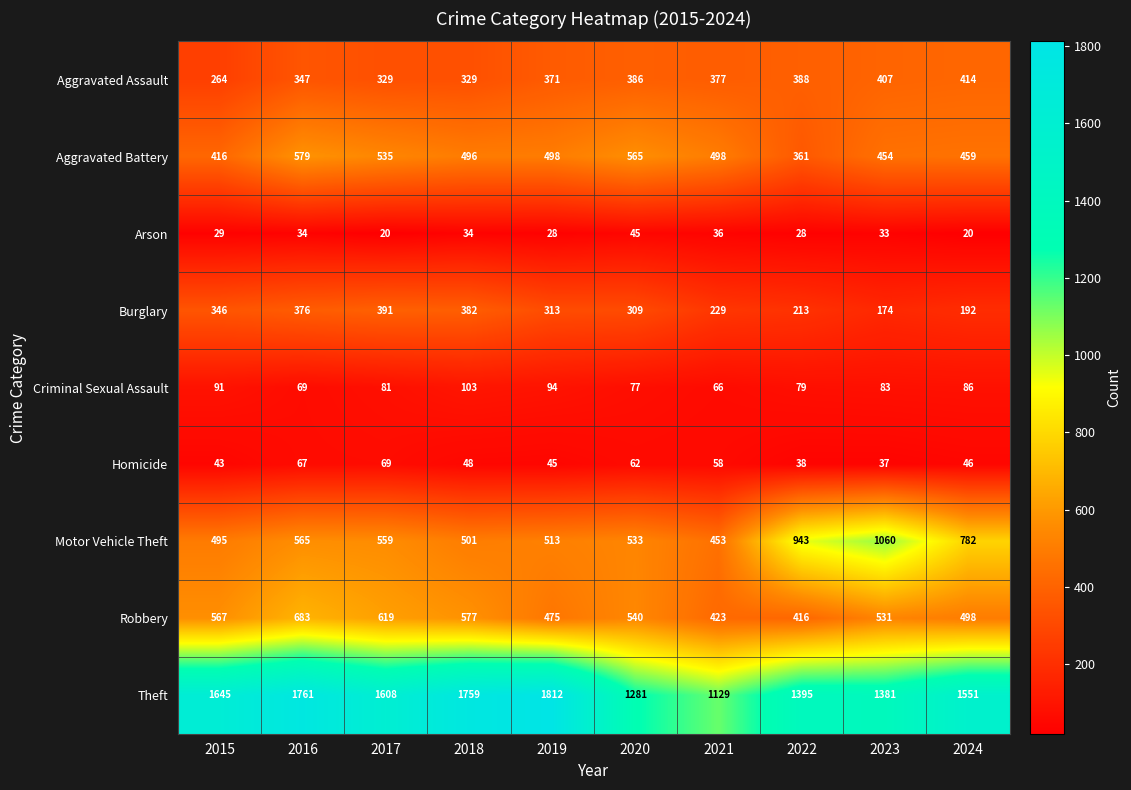

What is the approximate value of Robbery at 2020?

540